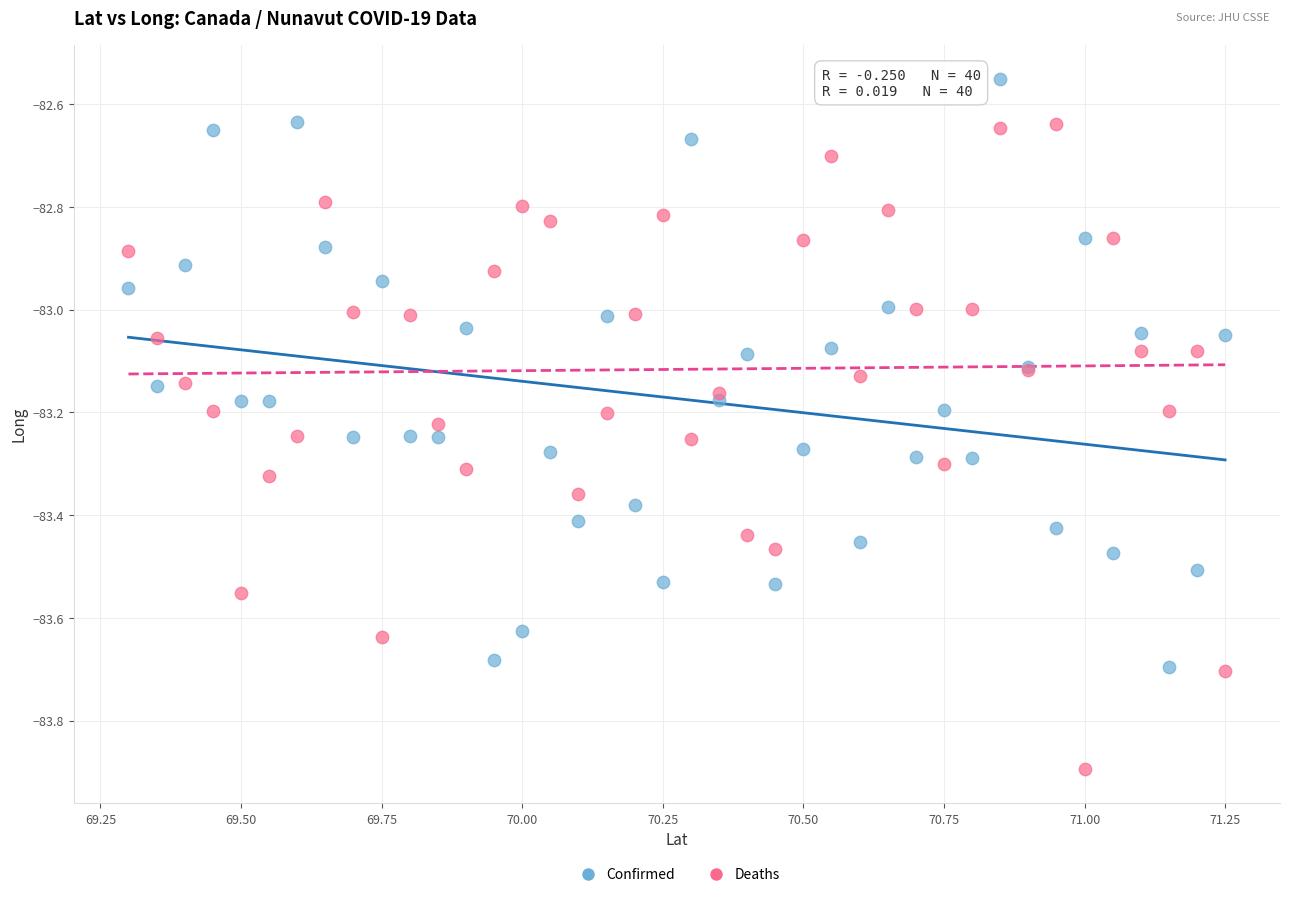

Which series contains the lowest Y value?

Deaths